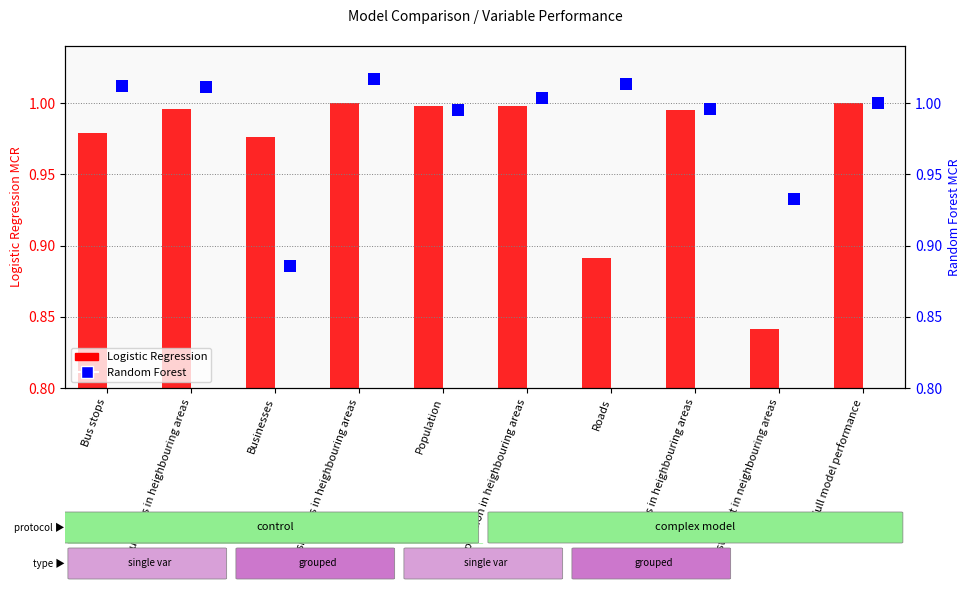

What is the difference between the maximum and minimum values in the Logistic Regression series?

0.2